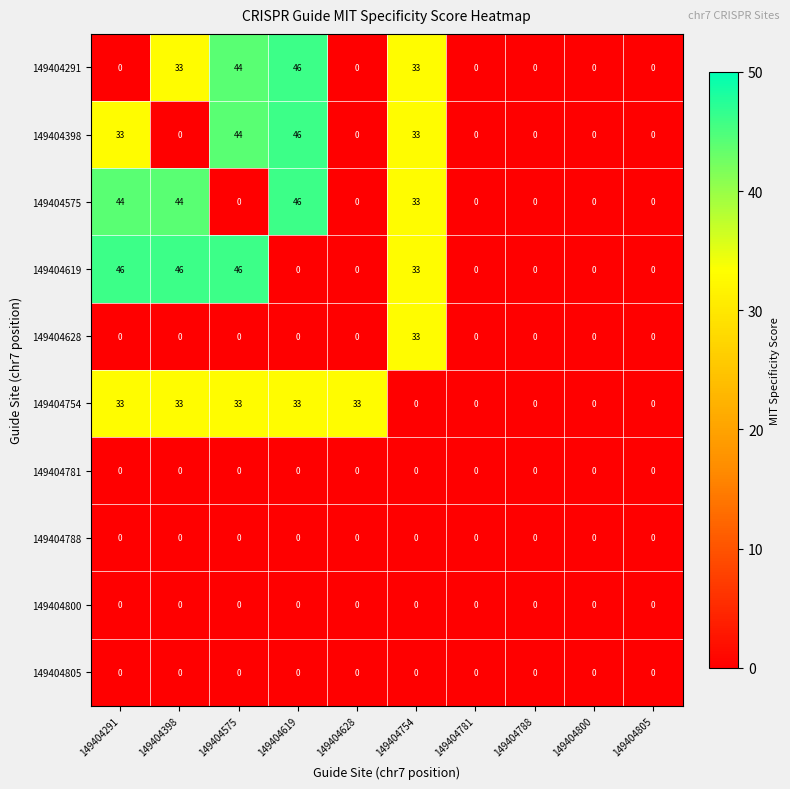

What is the difference between the 149404575 values at 149404754 and 149404398?

11